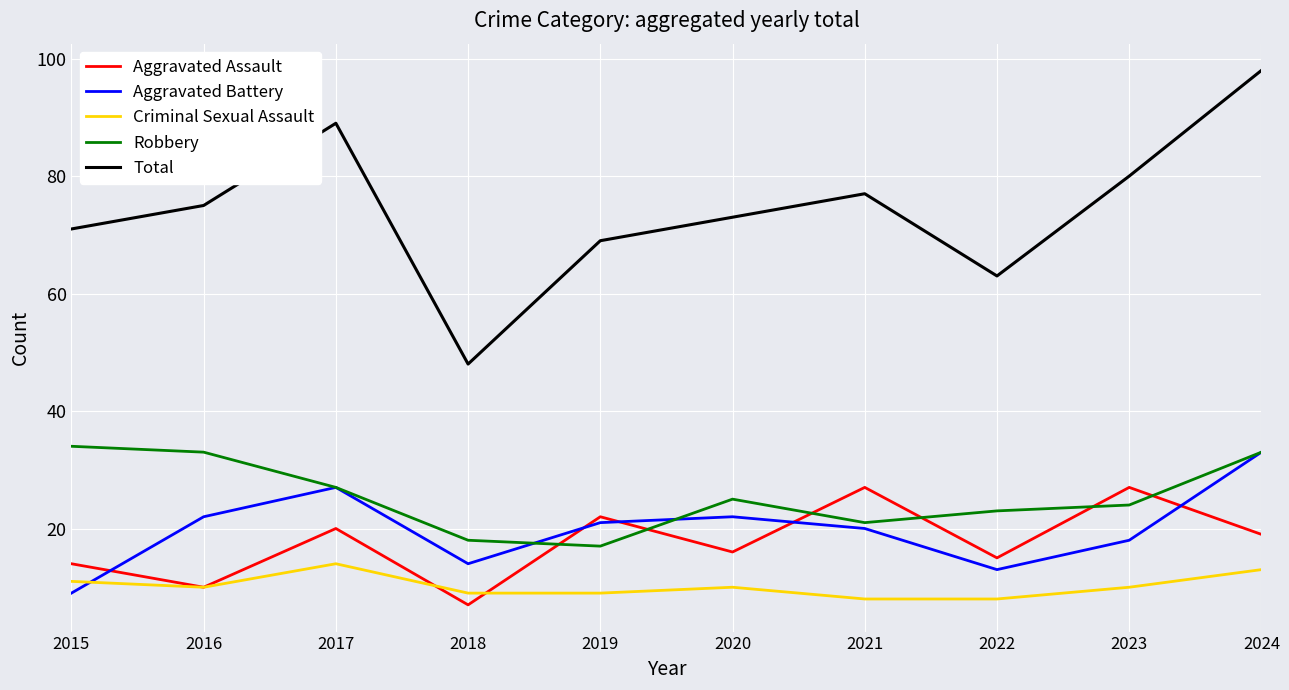

What is the maximum value shown in the chart?

98